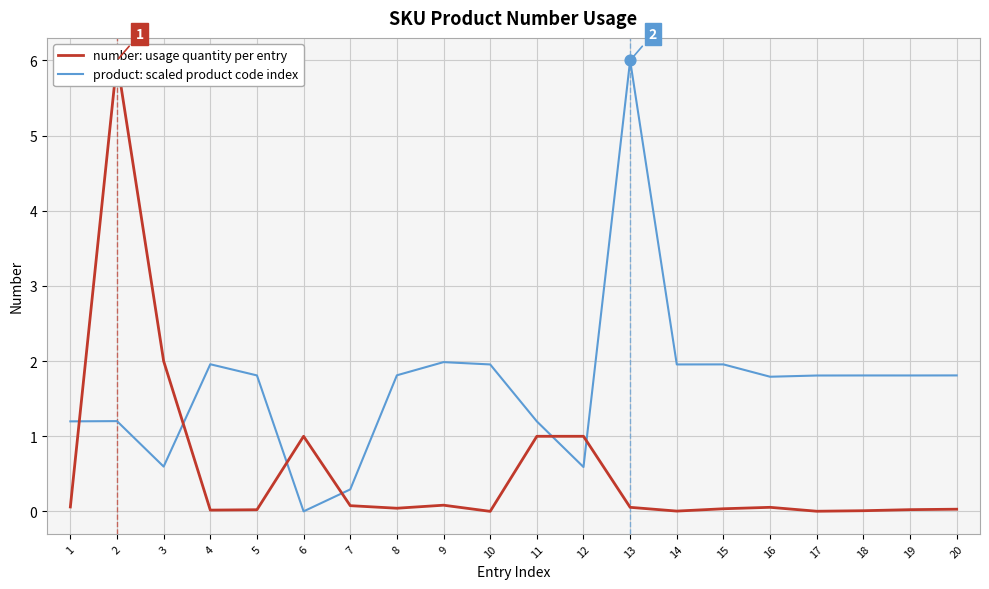

Which series reaches the maximum Y coordinate?

number: usage quantity per entry